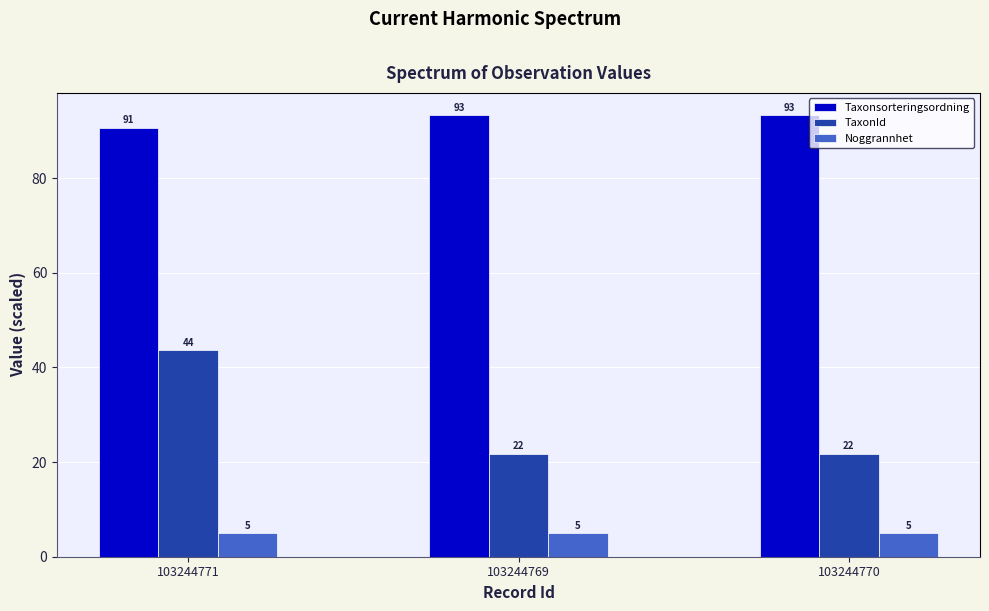

Which series has the widest spread of values?

TaxonId